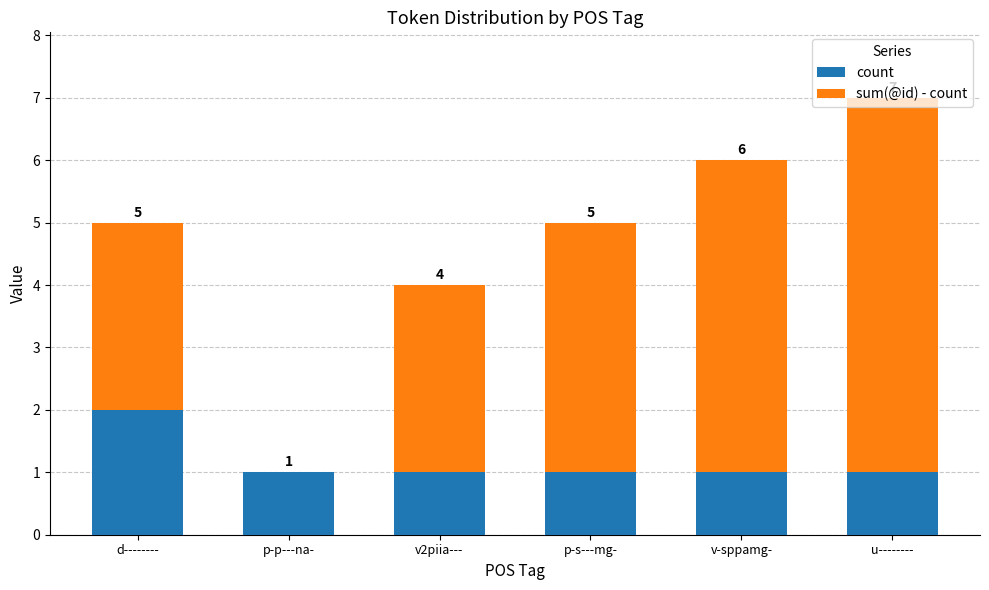

What is the total value across all series at u--------?

7